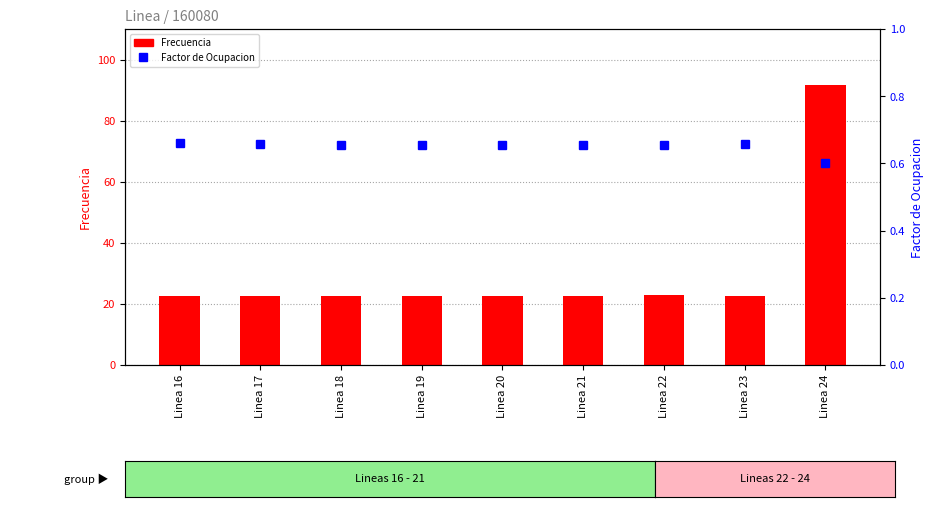

The value of Factor de Ocupacion at Linea 23 is 0.7. True or false?

True